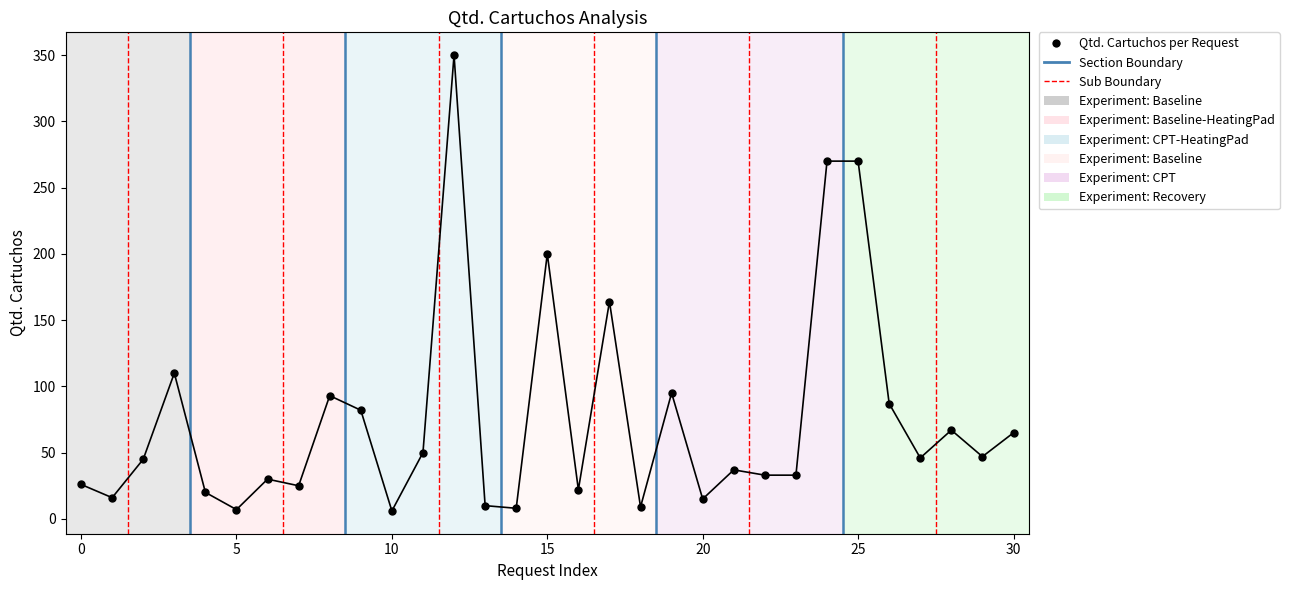

What Y value in the scatter plot is closest to 178?

164